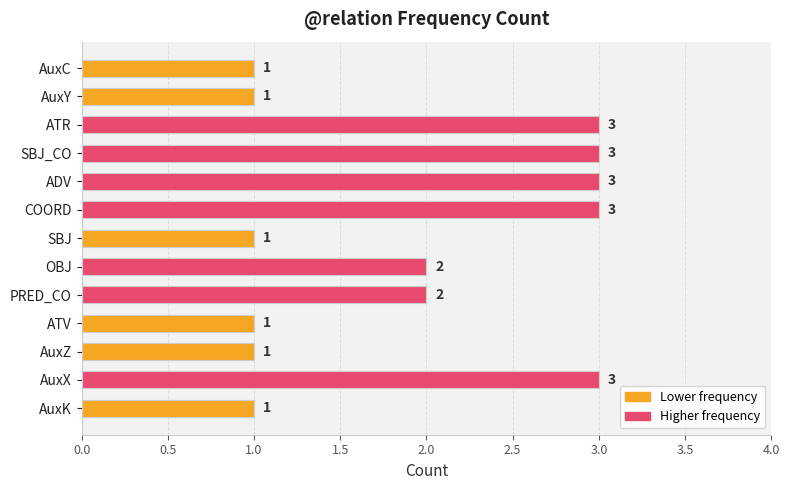

What is the greatest value displayed?

3